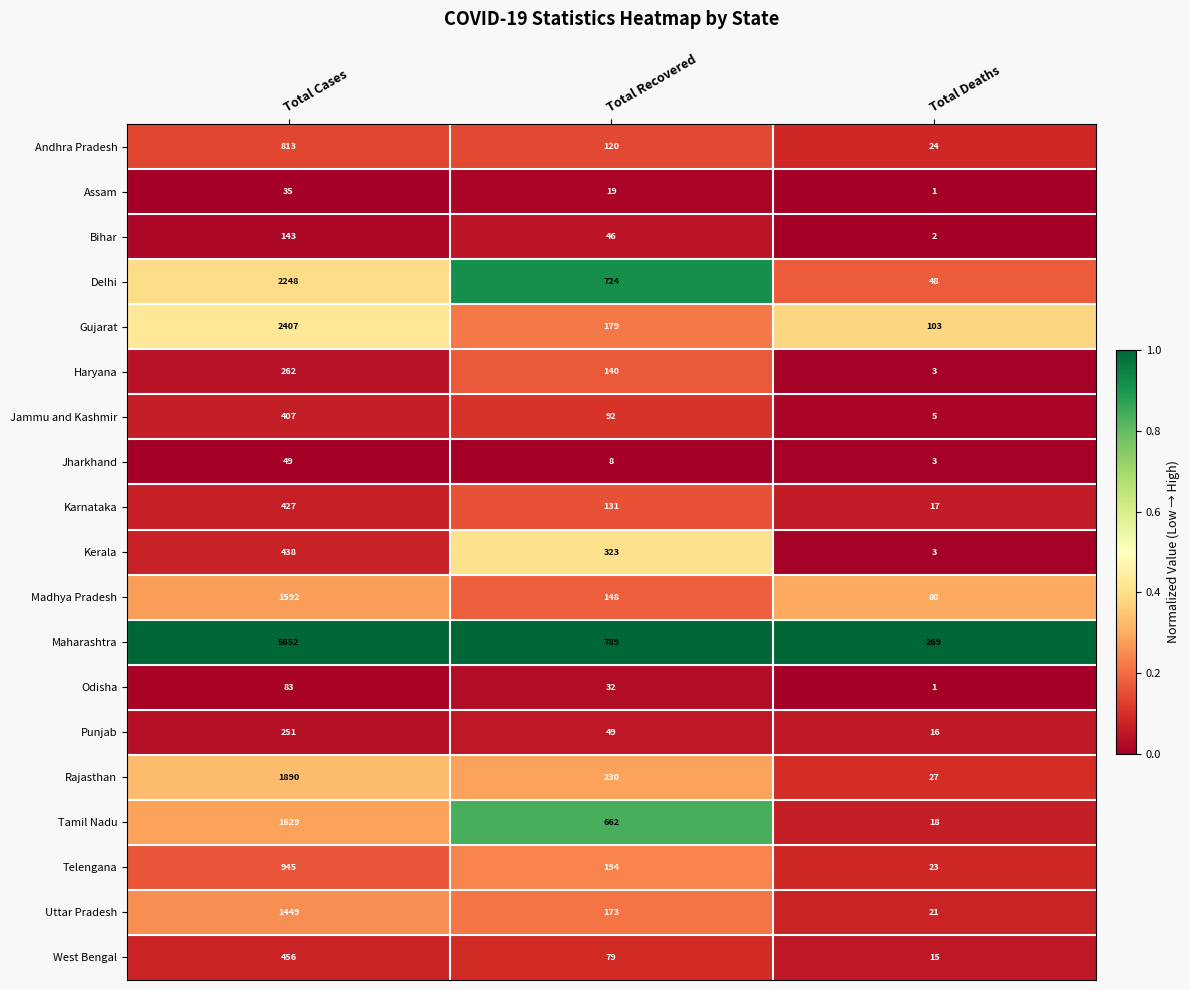

Which category has the lowest value across all series?

Total Deaths